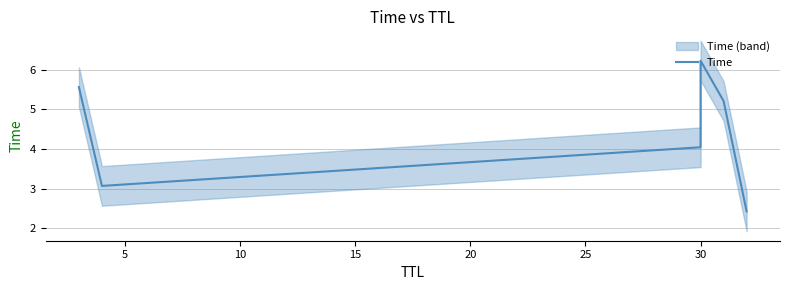

The value at 30 is 1.7. True or false?

False